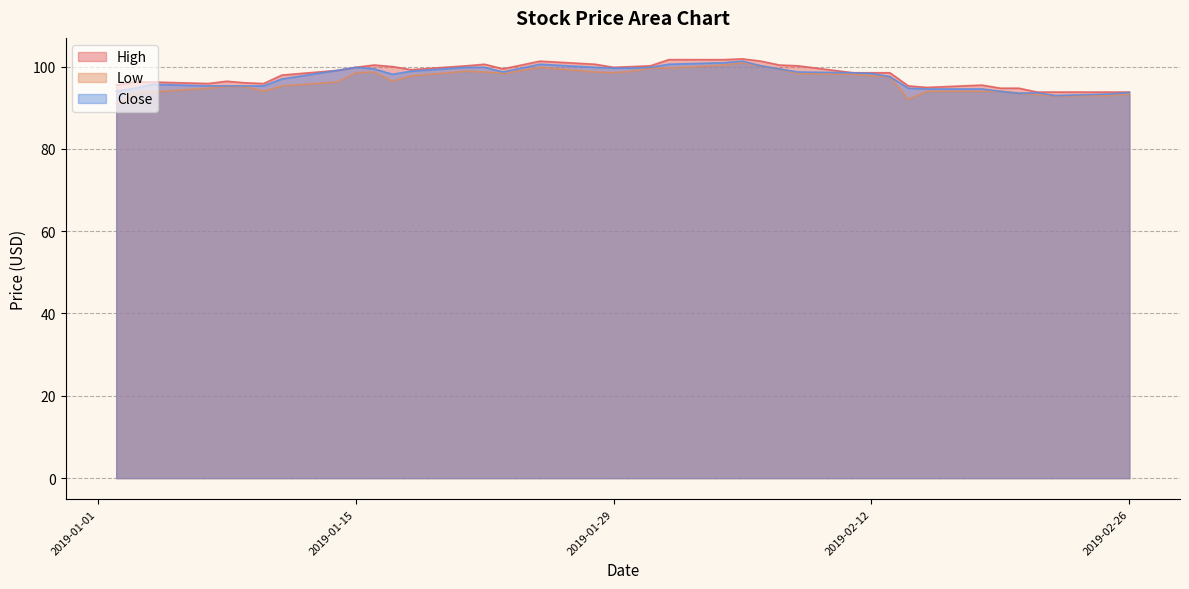

What is the greatest value displayed?

101.9